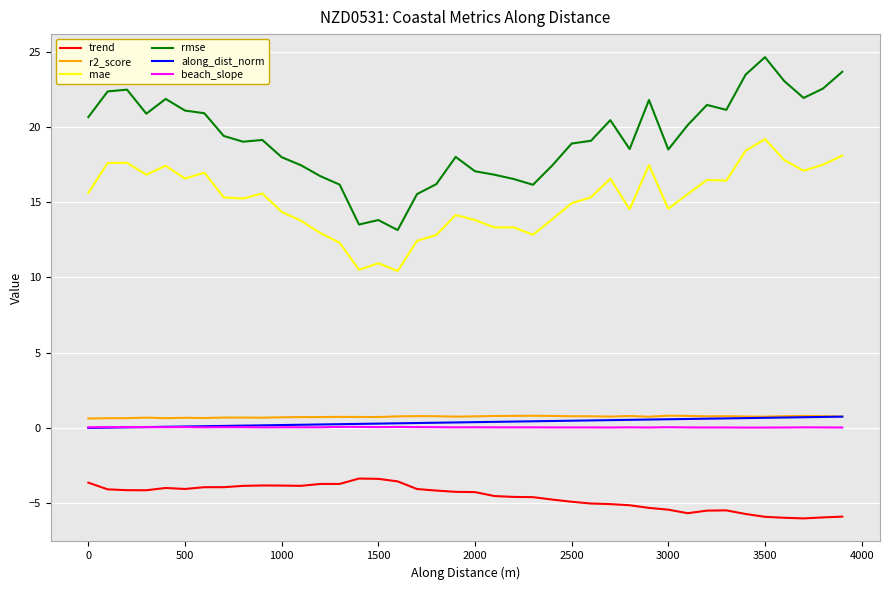

What is the minimum value for rmse?

13.1